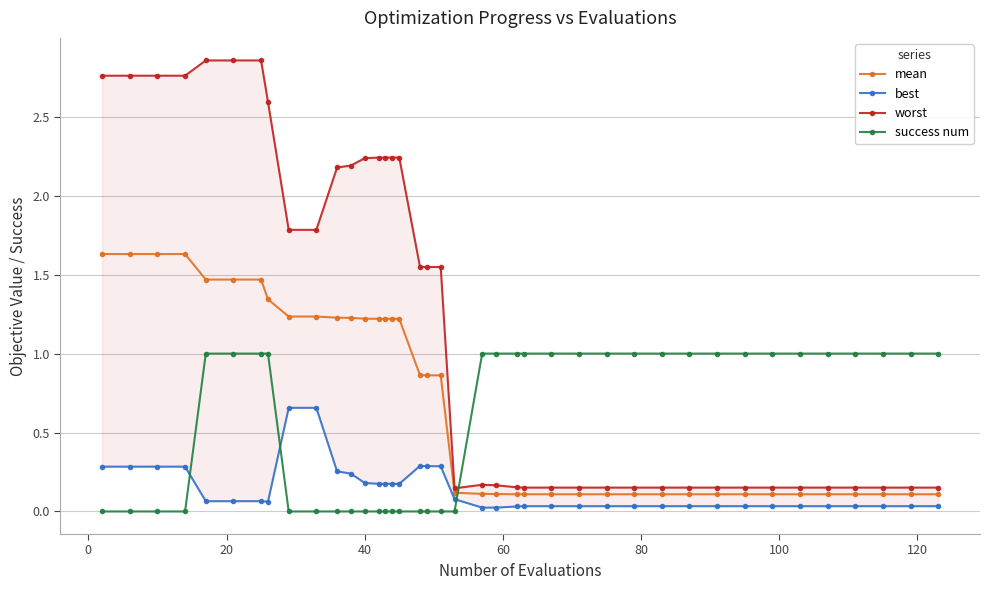

Which series has the largest range (max minus min)?

worst